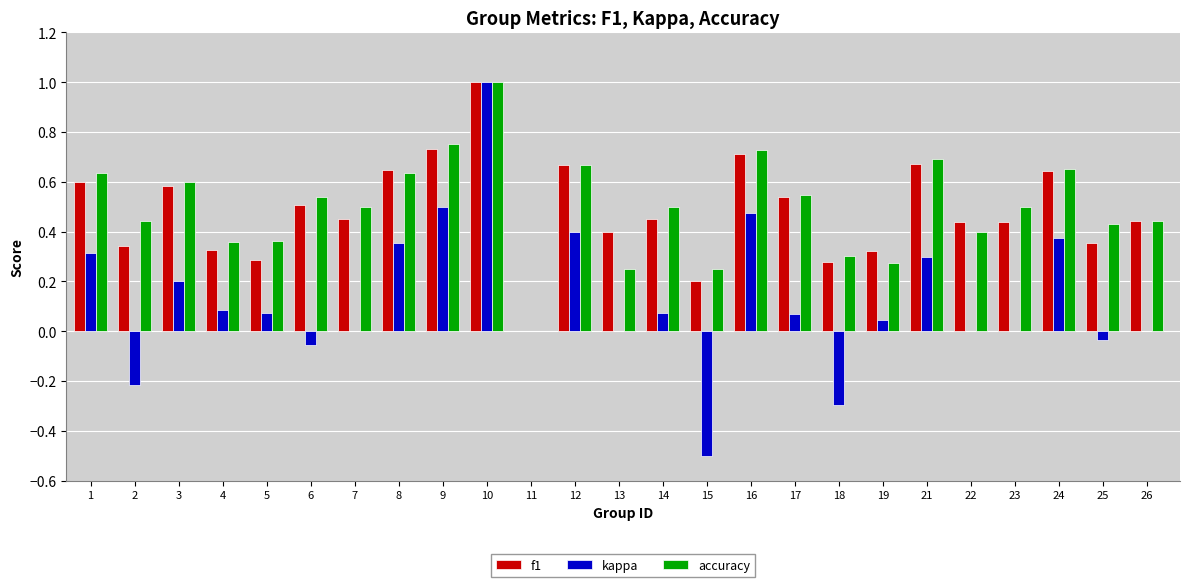

How many data points in accuracy are above 0?

24